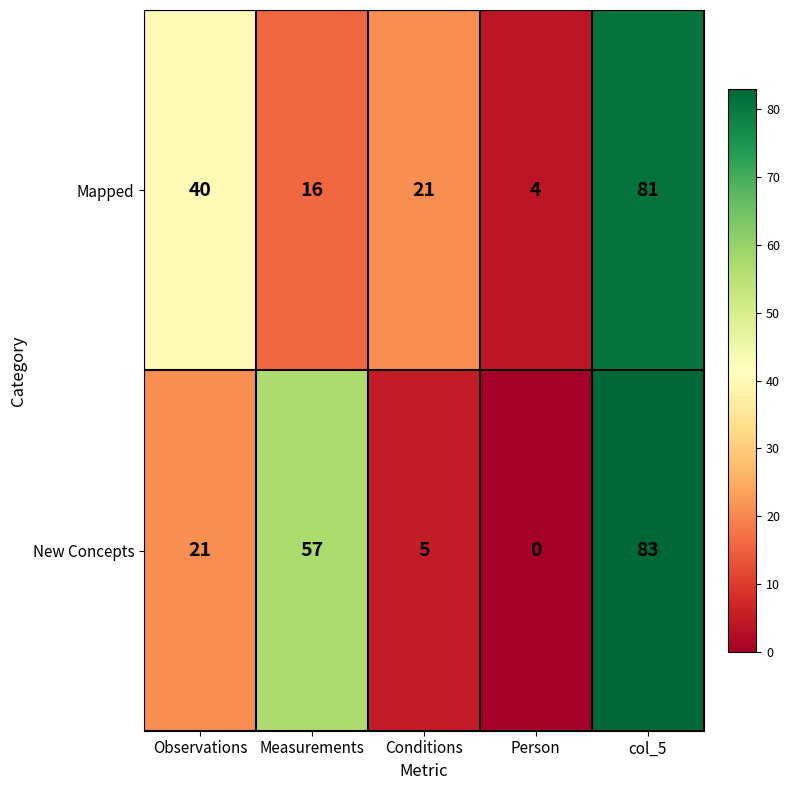

List the series in order of their overall mean, lowest first.

Mapped, New Concepts